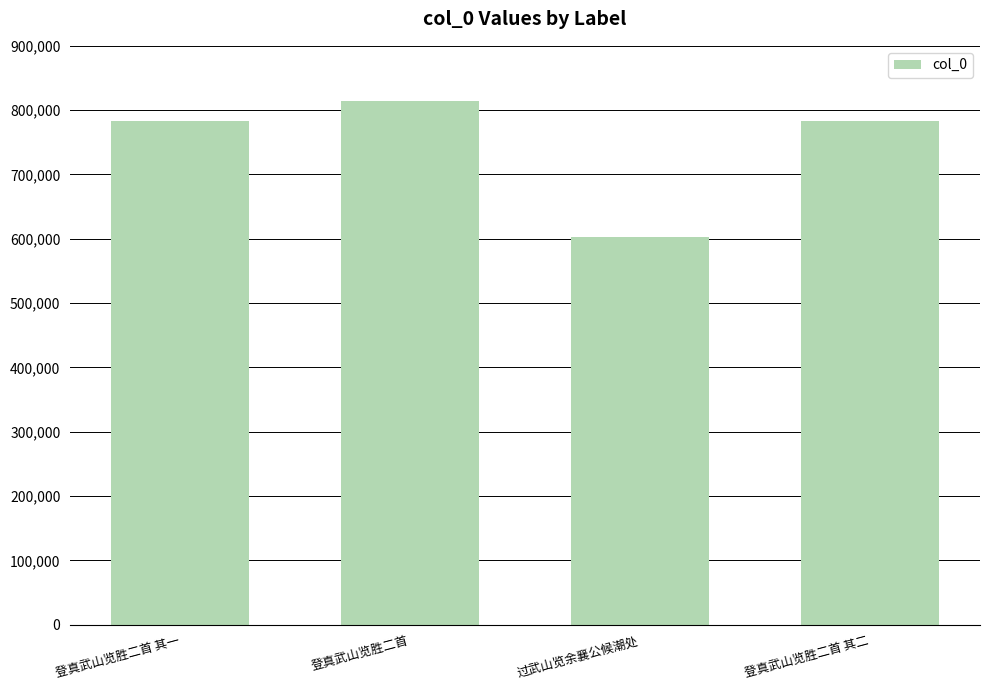

What is the ratio of the value at 过武山览余襄公候潮处 to the value at 登真武山览胜二首 其一?

0.8